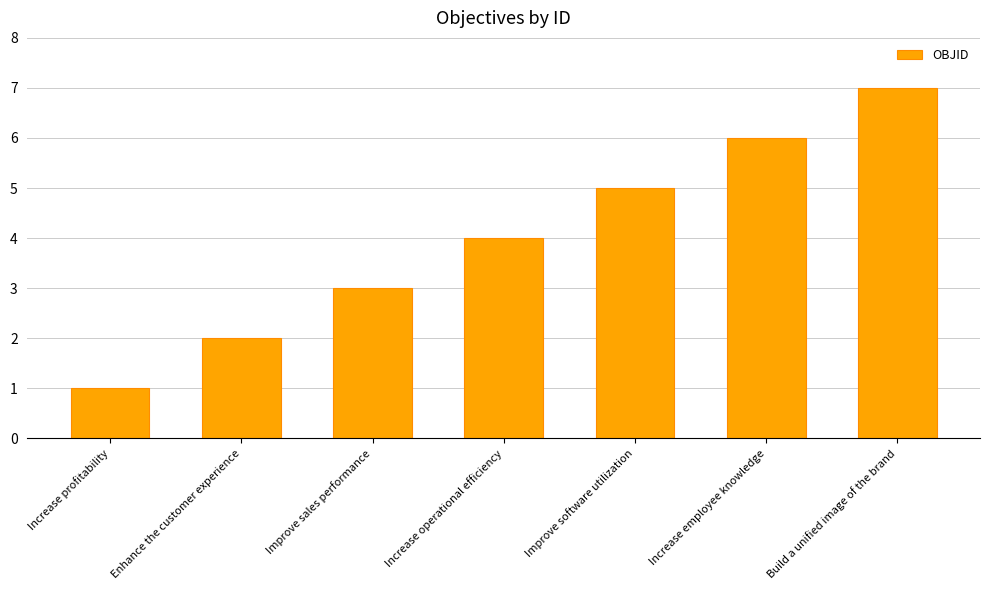

What is the difference between the maximum and minimum values?

6